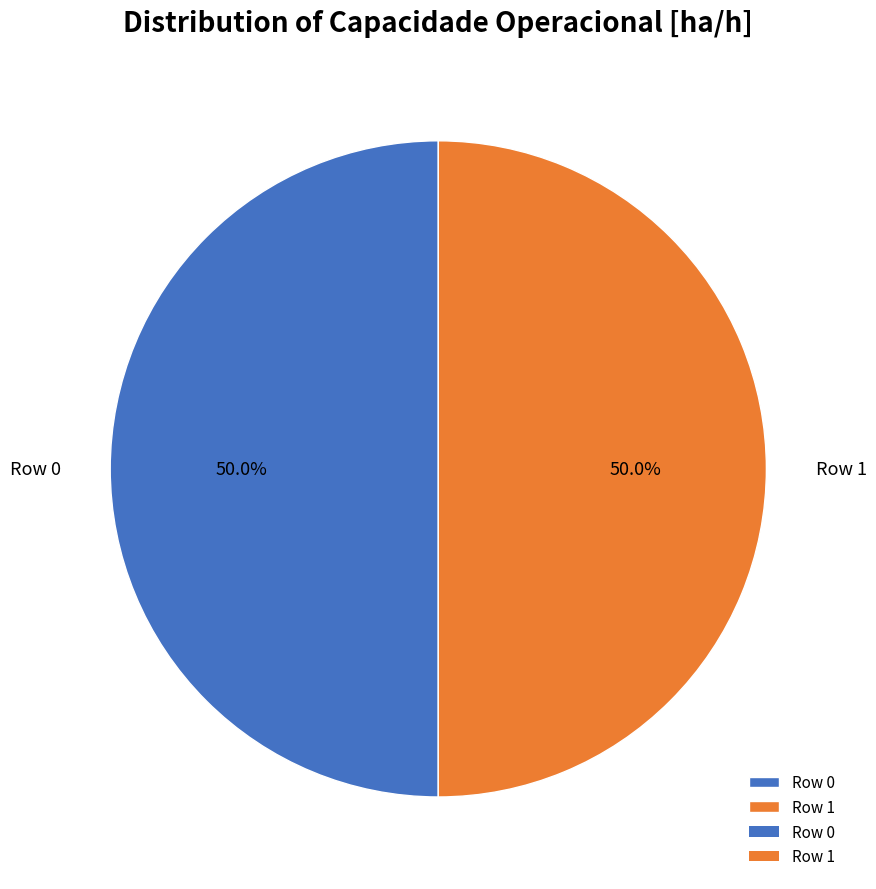

What is the total percentage of Row 0 and Row 1?

100.0%